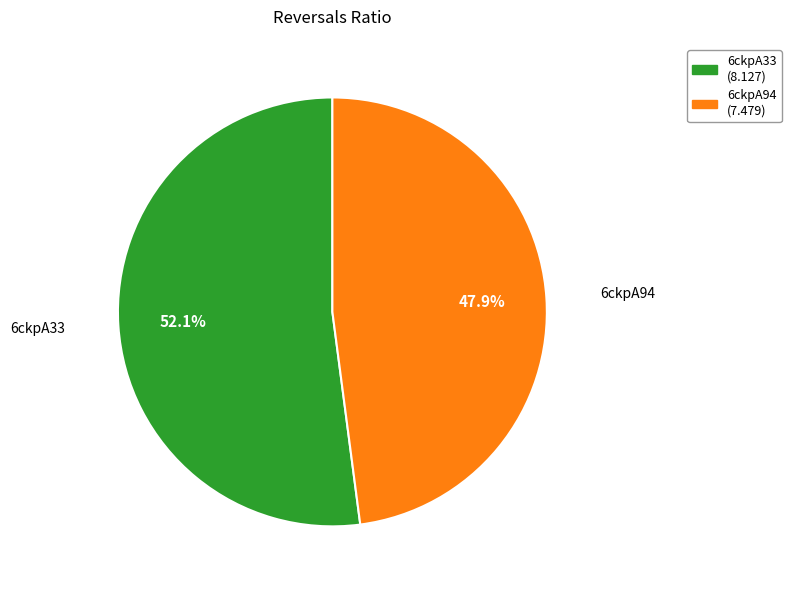

How many segments does this pie chart have?

2